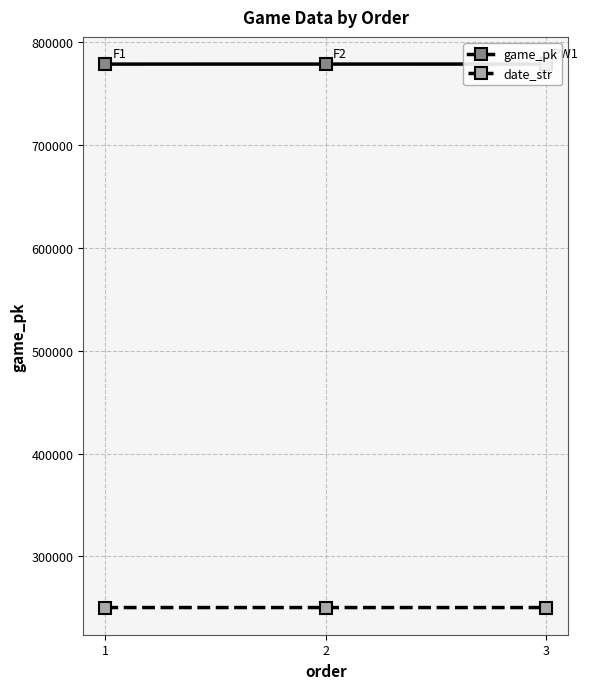

What is the minimum value for game_pk?

778136